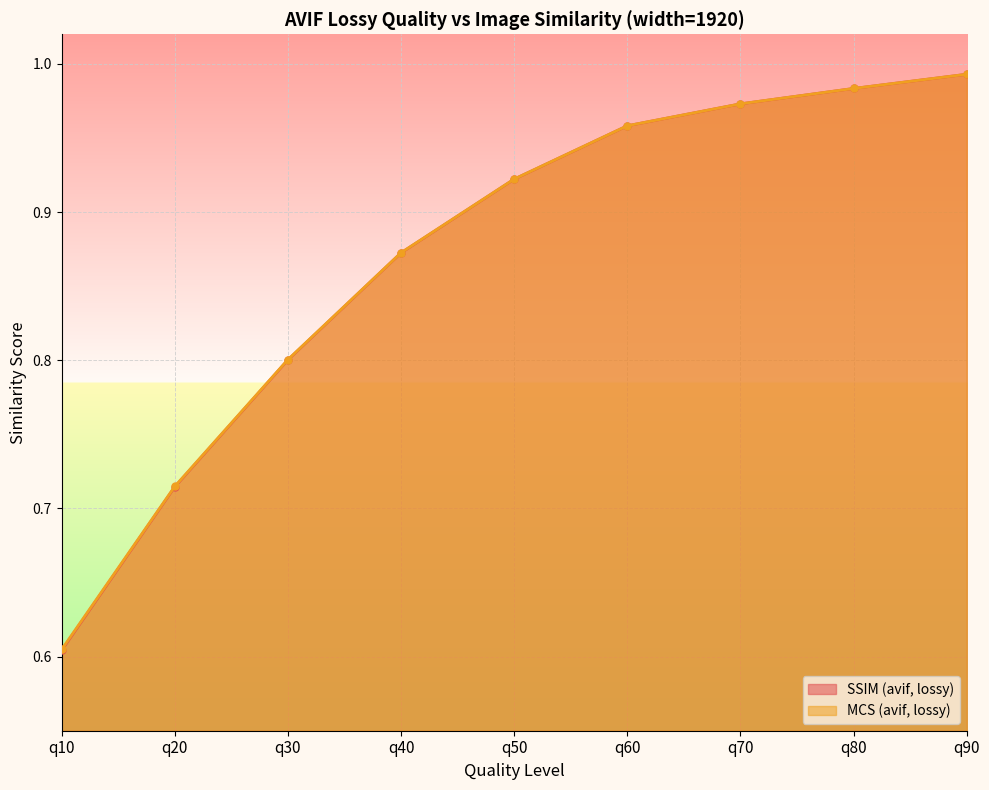

Between q80 and q10, which is larger?

q80